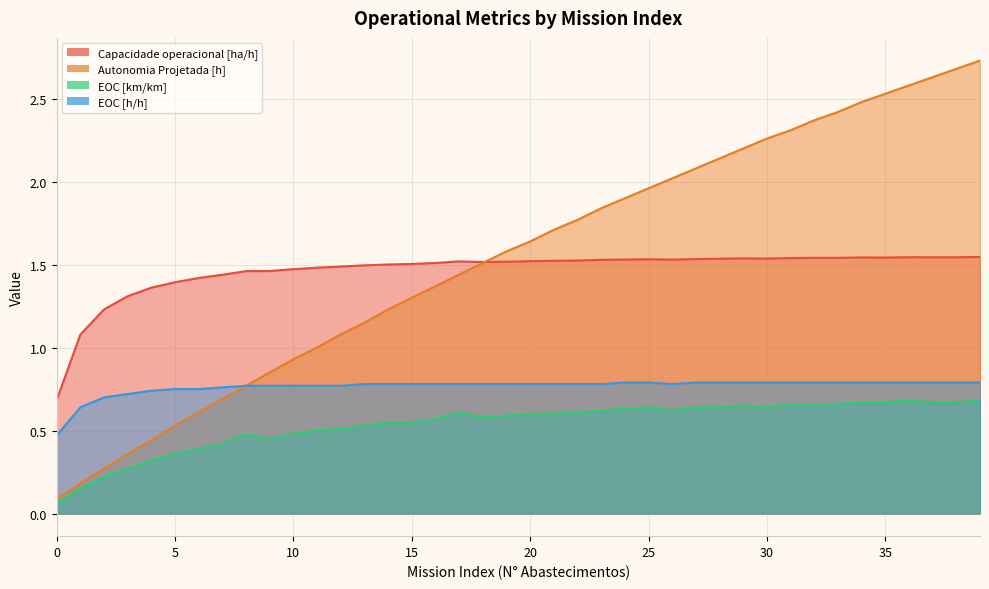

Which series has the largest total across all categories?

Autonomia Projetada [h]